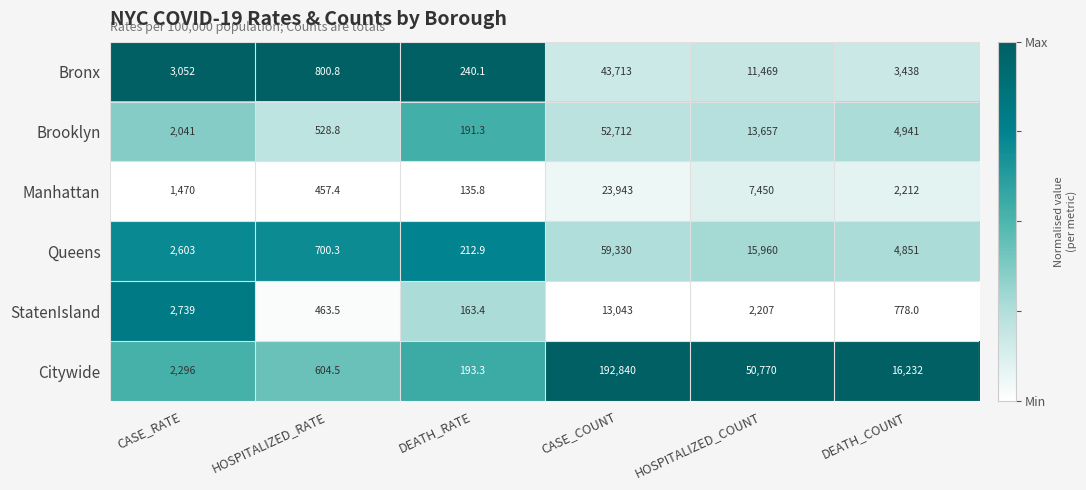

What is the total value across all series at CASE_RATE?

14201.0